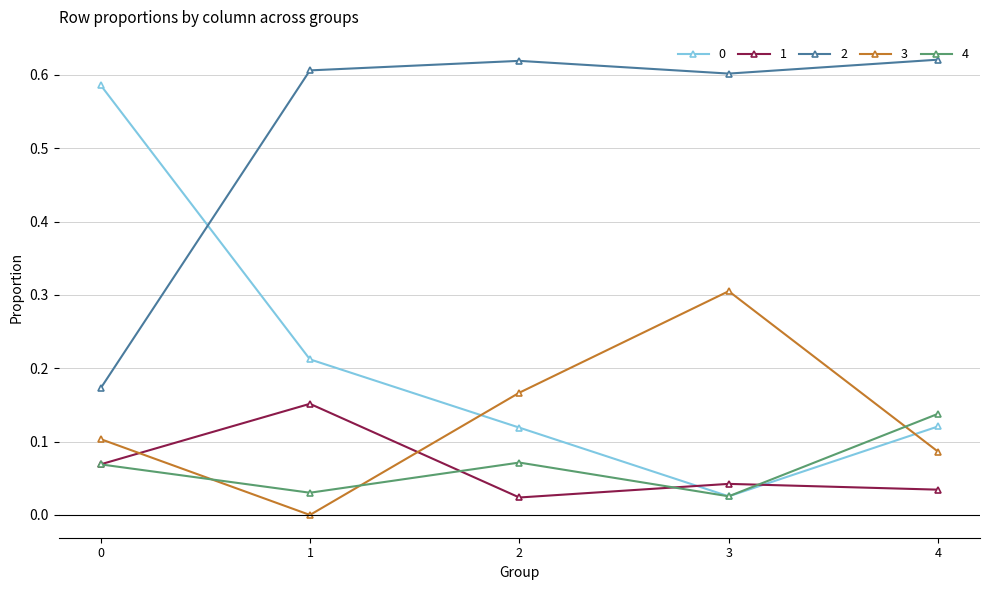

True or false: 1 has a value of 0.1 at 1.

False